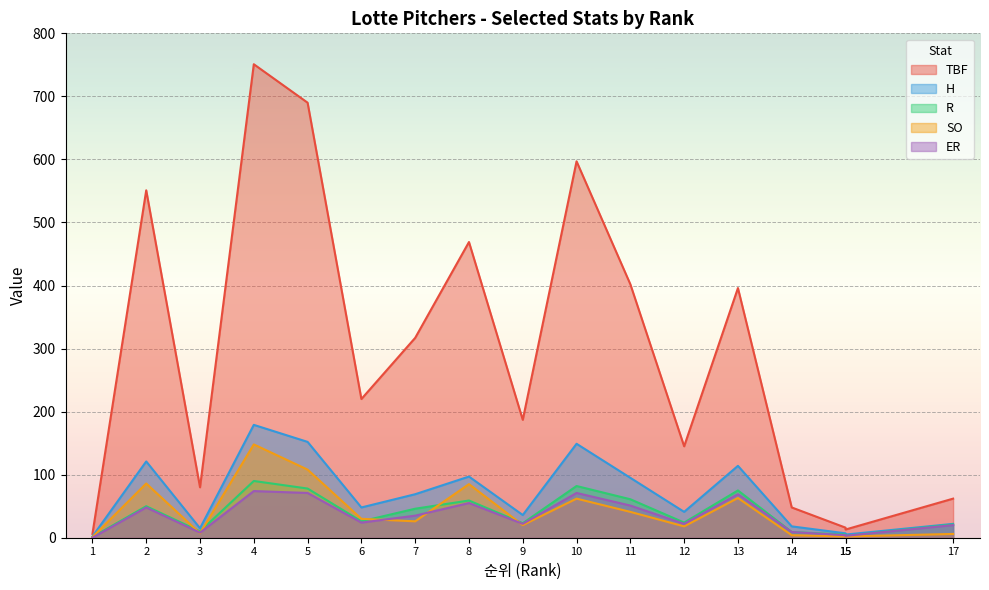

True or false: H and SO intersect in this chart.

False